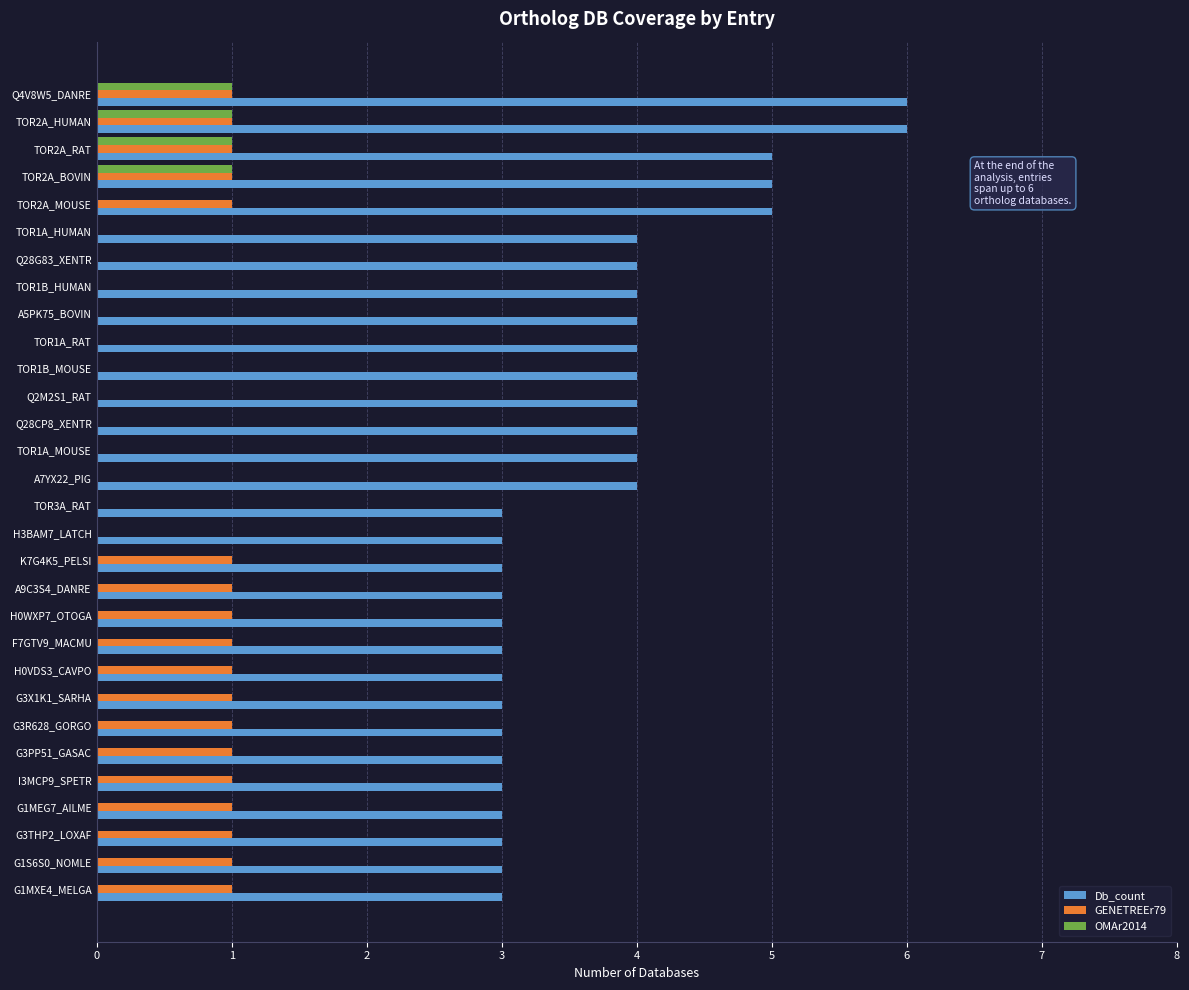

What is the greatest value displayed?

6